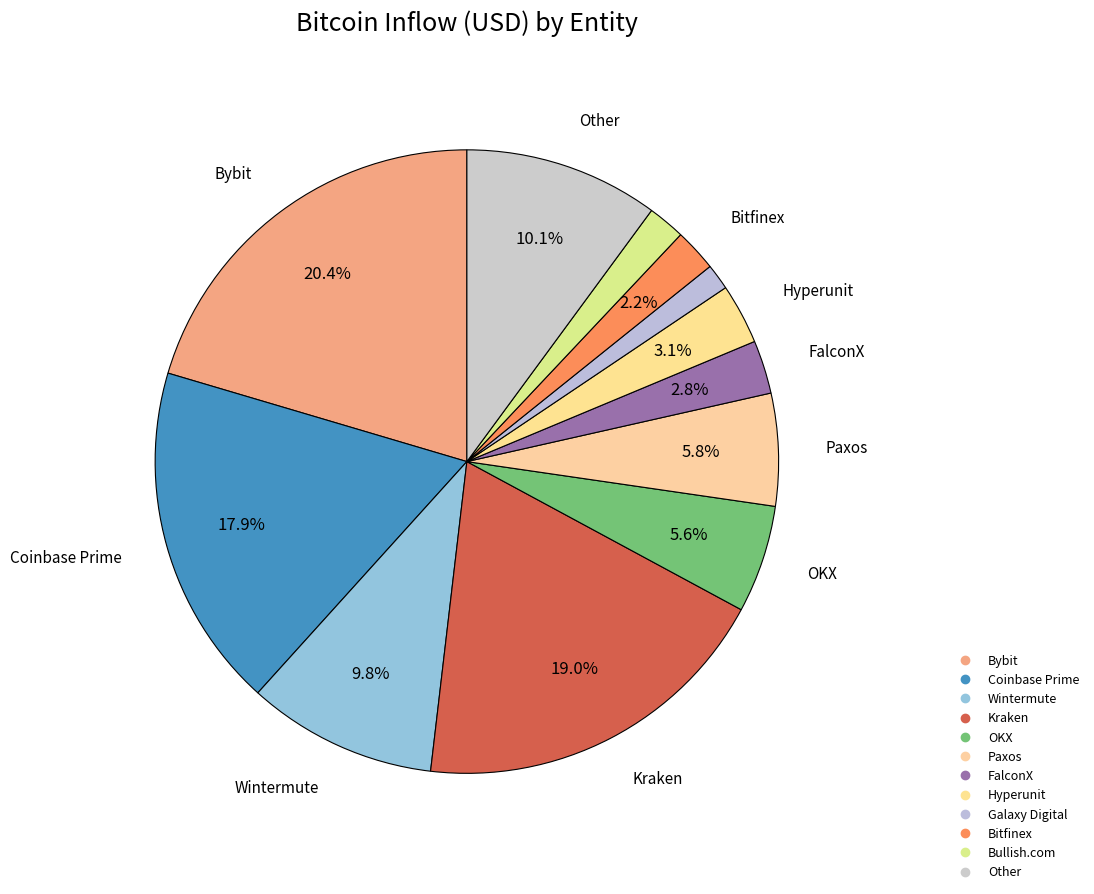

True or false: Bybit accounts for 26% of the total.

False